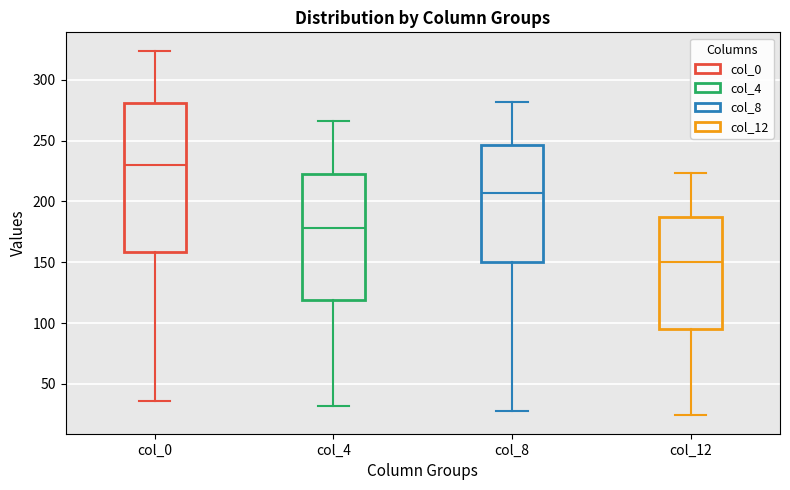

Where is the lower edge of the box for col_4 on the y-axis? The values are not printed on the chart, so give them approximately, as read against the axis.

120